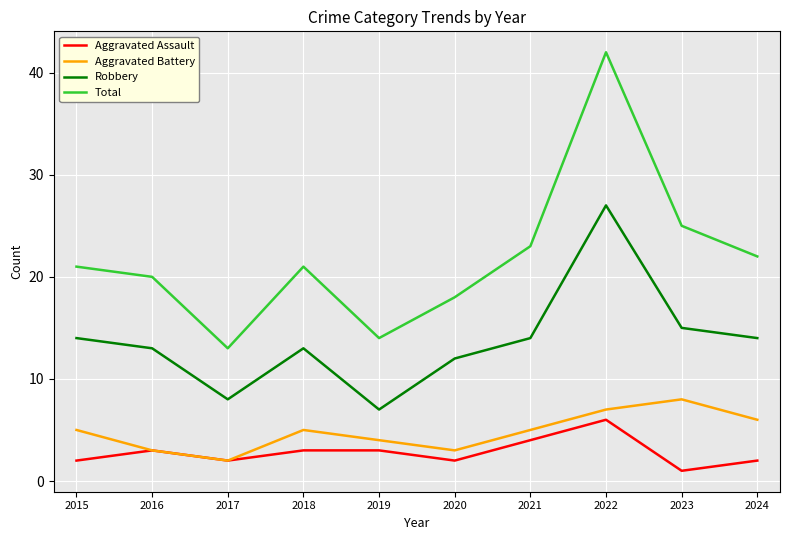

What is the difference between the second highest and minimum values in the Robbery series?

8